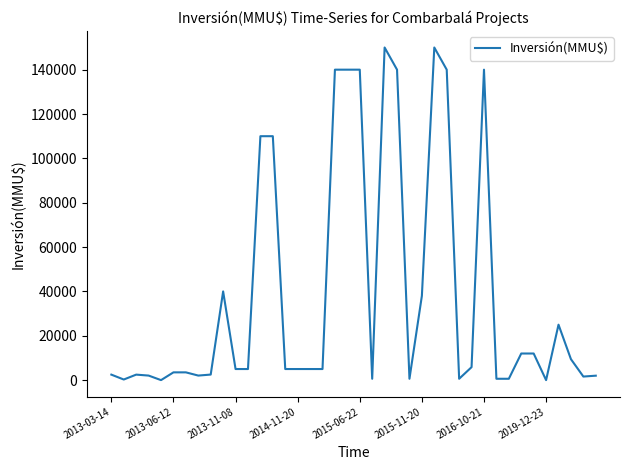

What is the sum of all values?

1557772